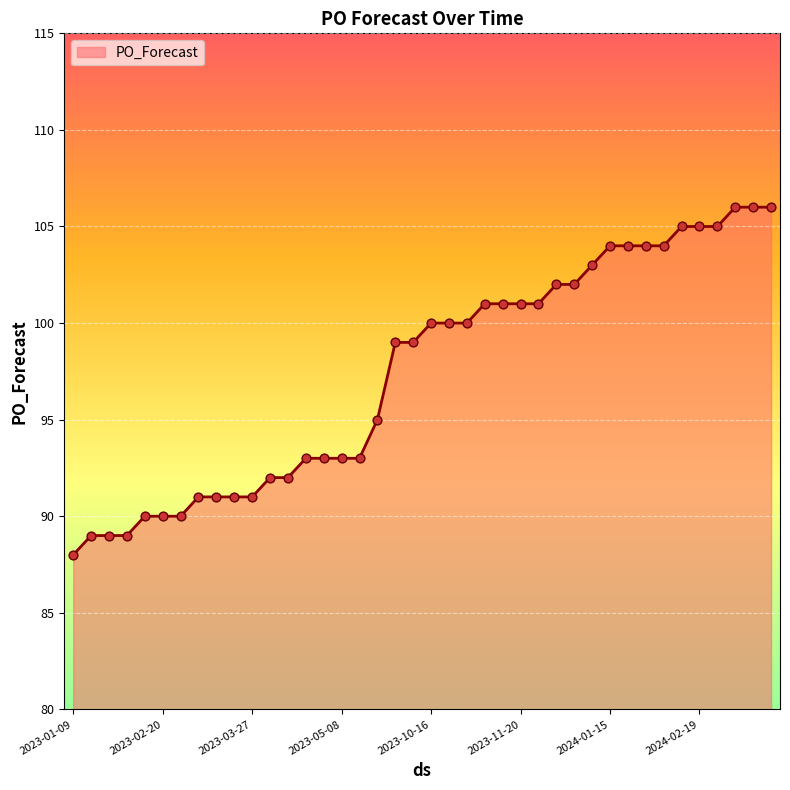

What is the difference between the maximum and minimum values?

18